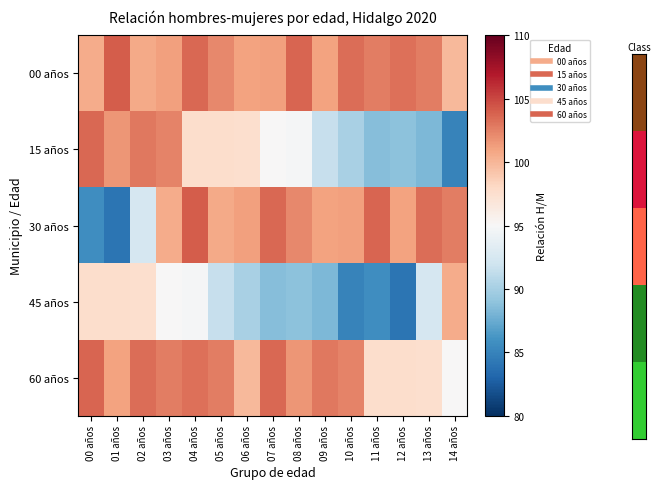

Reading right to left, list all the values displayed in this chart.

00 años: 14 años=99.8	13 años=102.6	12 años=103.3	11 años=102.7	10 años=103.3	09 años=101.1	08 años=103.8	07 años=101.2	06 años=101.1	05 años=102.2	04 años=103.6	03 años=101.2	02 años=100.7	01 años=104.1	00 años=100.6
15 años: 14 años=85.0	13 años=88.3	12 años=88.8	11 años=88.6	10 años=90.2	09 años=91.5	08 años=94.8	07 años=95.0	06 años=97.5	05 años=97.7	04 años=97.6	03 años=102.5	02 años=102.9	01 años=101.7	00 años=103.6
30 años: 14 años=102.7	13 años=103.3	12 años=101.1	11 años=103.8	10 años=101.2	09 años=101.1	08 años=102.2	07 años=103.6	06 años=101.2	05 años=100.7	04 años=104.1	03 años=100.6	02 años=92.5	01 años=84.0	00 años=85.6
45 años: 14 años=100.6	13 años=92.5	12 años=84.0	11 años=85.6	10 años=85.0	09 años=88.3	08 años=88.8	07 años=88.6	06 años=90.2	05 años=91.5	04 años=94.8	03 años=95.0	02 años=97.5	01 años=97.7	00 años=97.6
60 años: 14 años=95.0	13 años=97.5	12 años=97.7	11 años=97.6	10 años=102.5	09 años=102.9	08 años=101.7	07 años=103.6	06 años=99.8	05 años=102.6	04 años=103.3	03 años=102.7	02 años=103.3	01 años=101.1	00 años=103.8